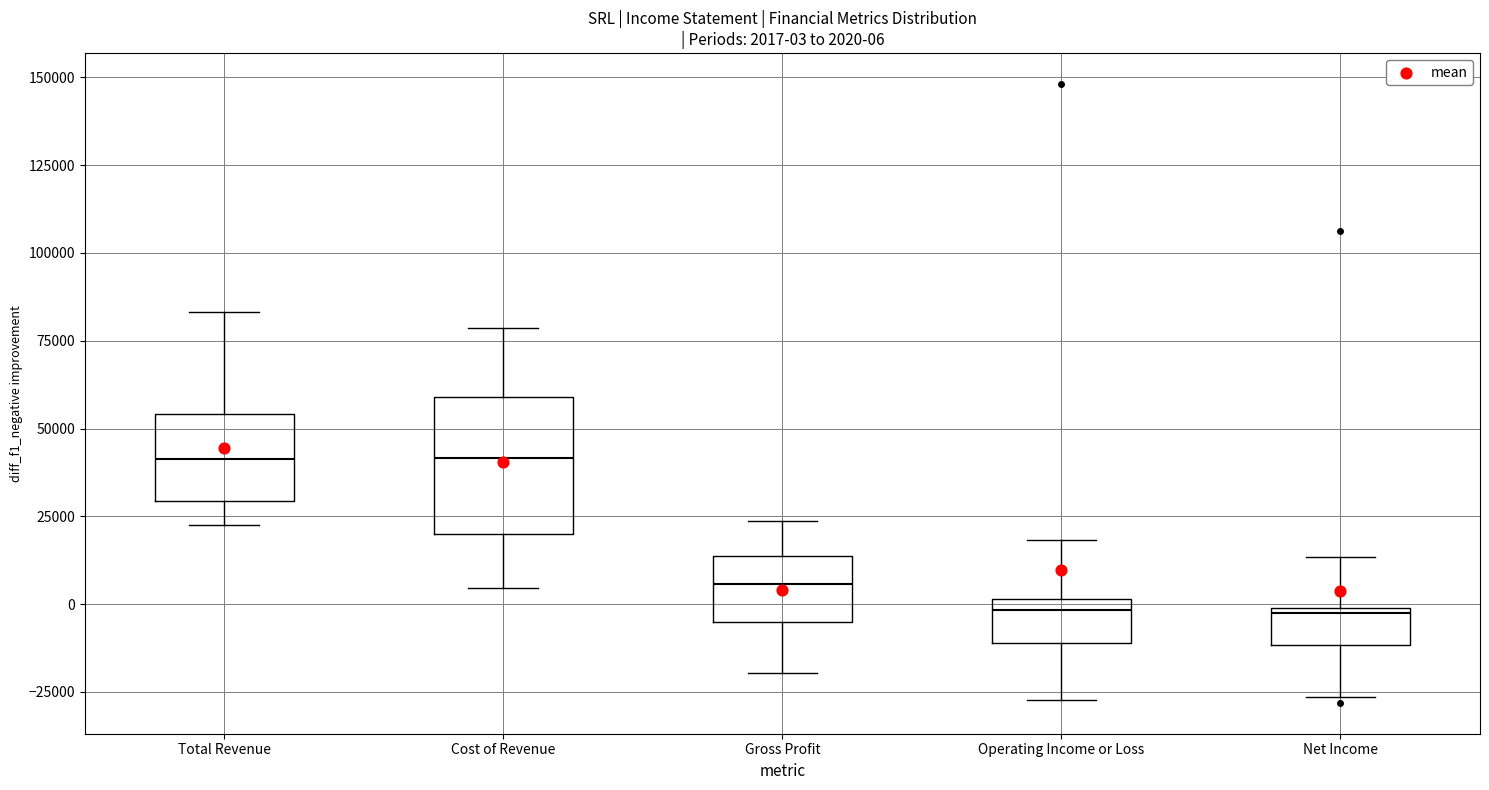

Comparing the boxes themselves (not the whiskers), which one is the tallest?

Cost of Revenue